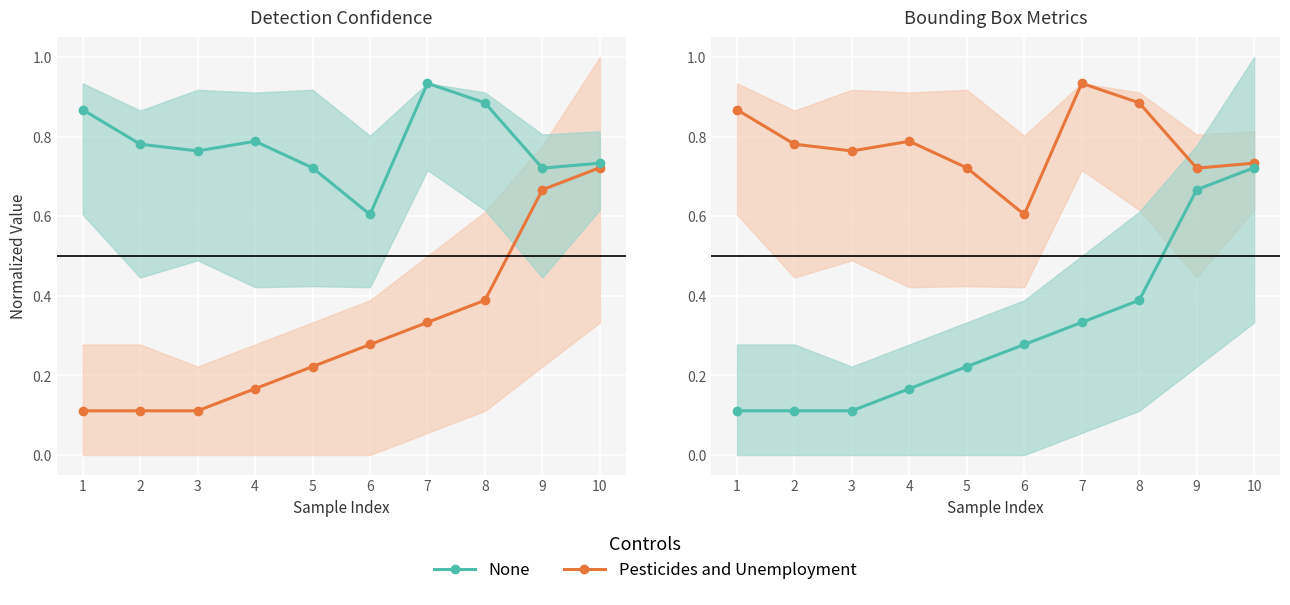

What is the maximum value for None?

0.7